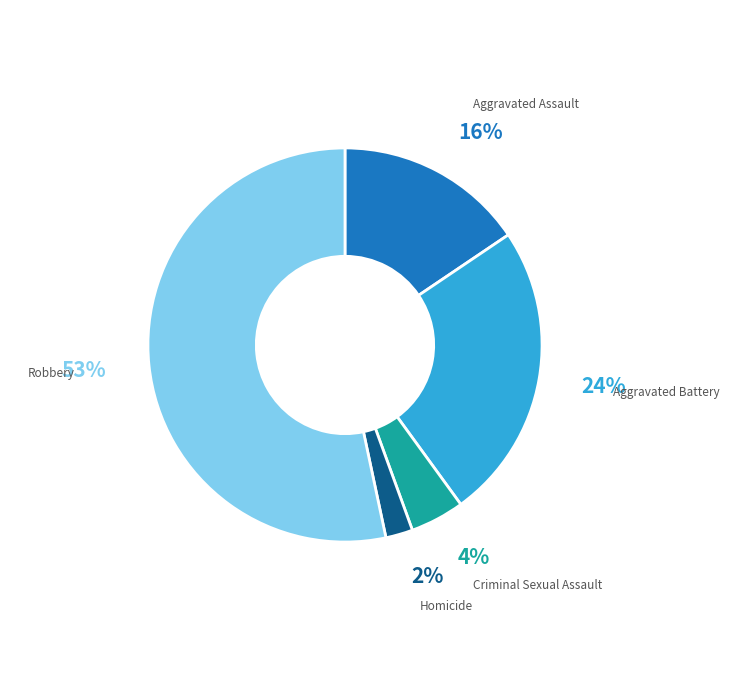

How many slices are in this pie chart?

5